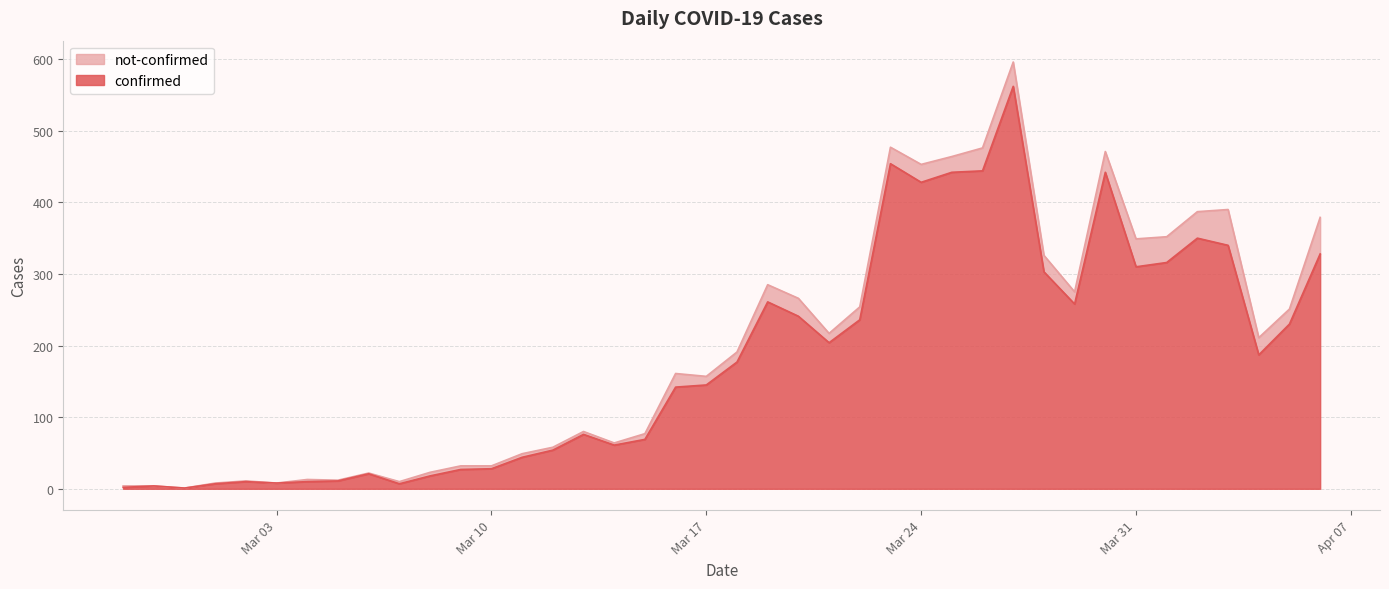

Read the value at 2020-03-19, to the nearest 10.

260